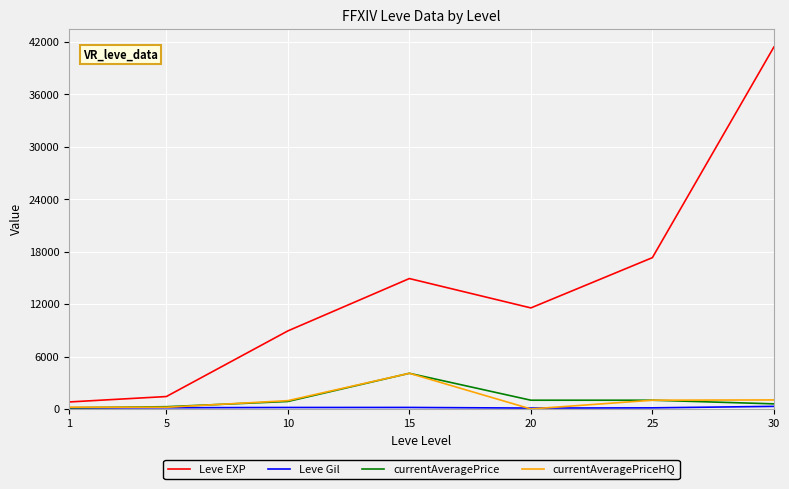

What is the greatest value displayed?

41410.0